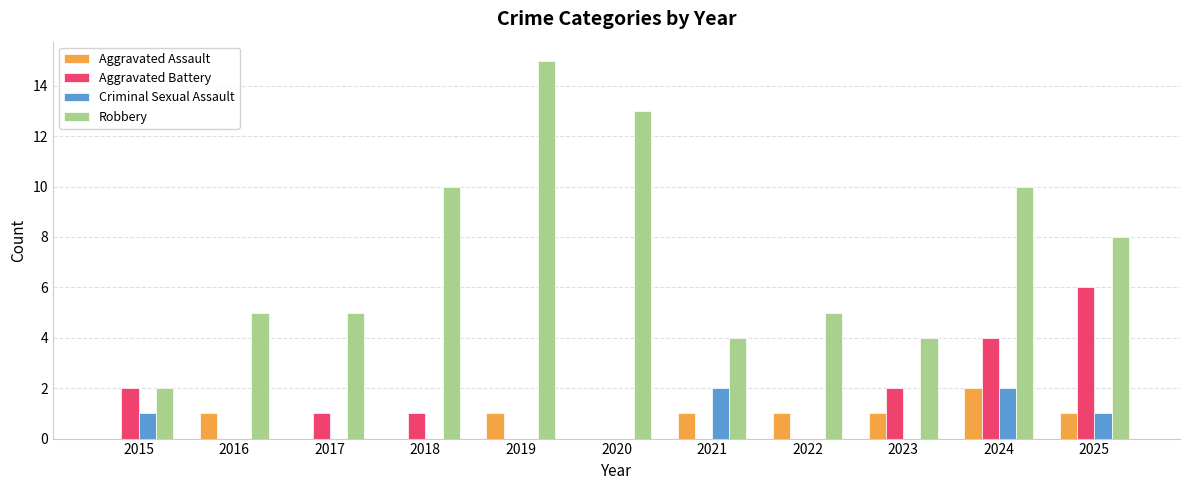

How many groups of bars are there?

11